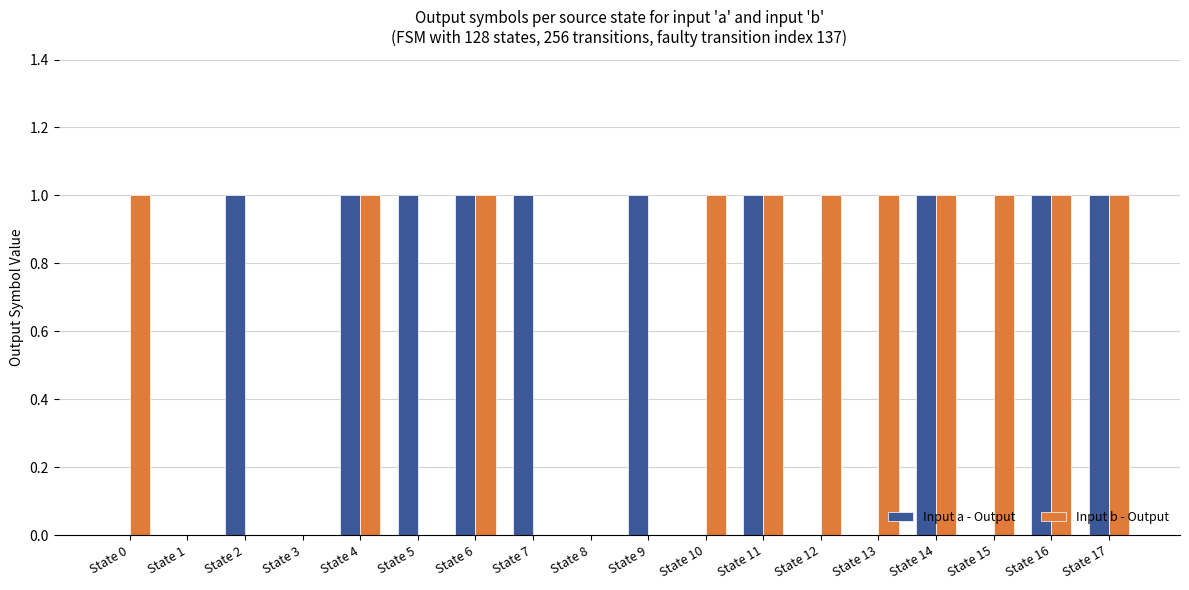

Which series changed the most between State 9 and State 14?

Input b - Output